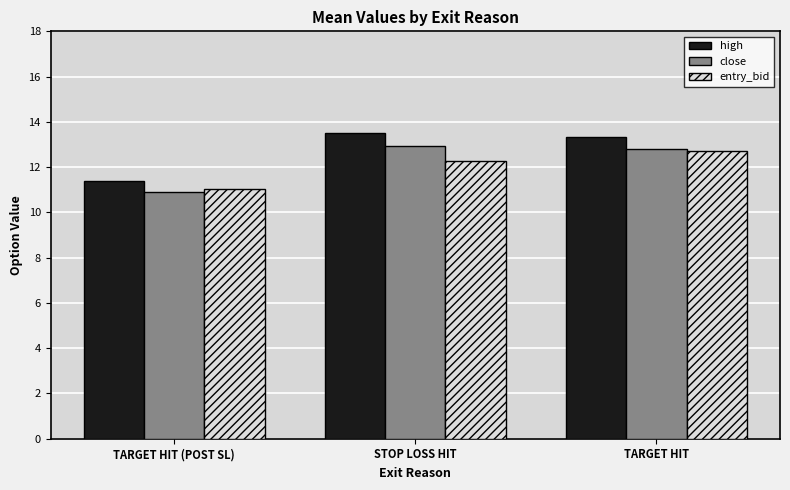

The value of high at TARGET HIT (POST SL) is 20.3. True or false?

False